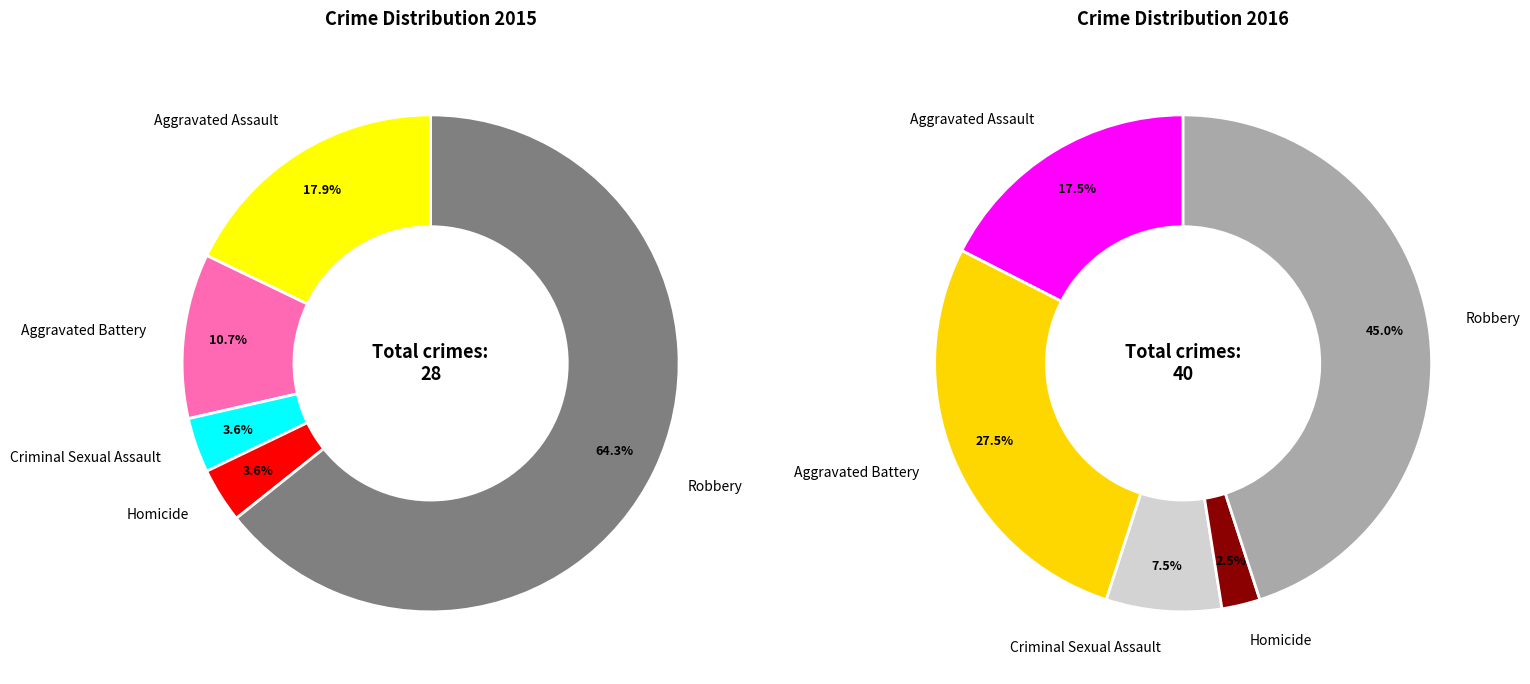

To the nearest percent, what is the combined percentage of Aggravated Battery and Criminal Sexual Assault?

14%